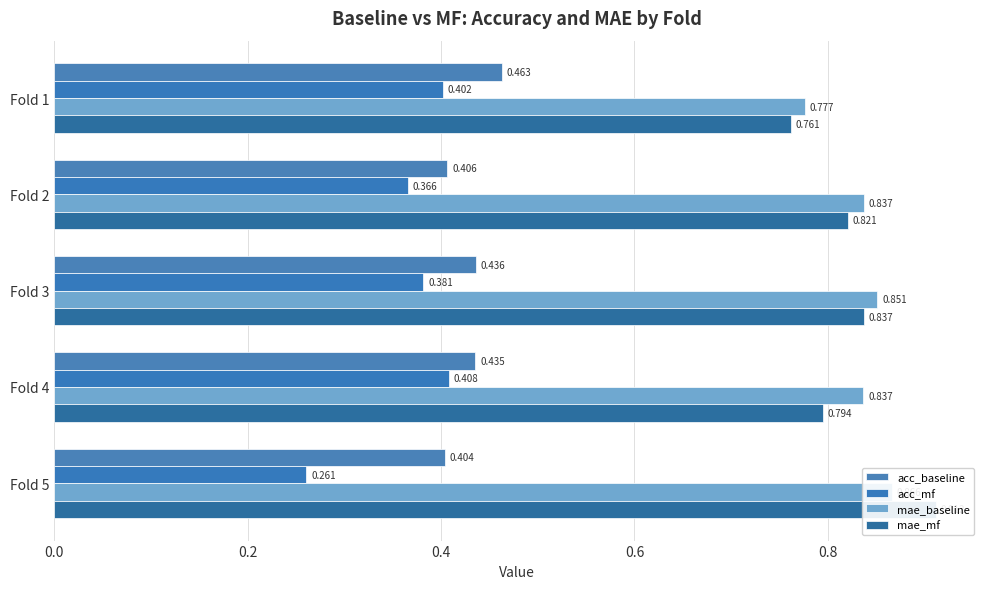

Count the number of categories in the chart.

5